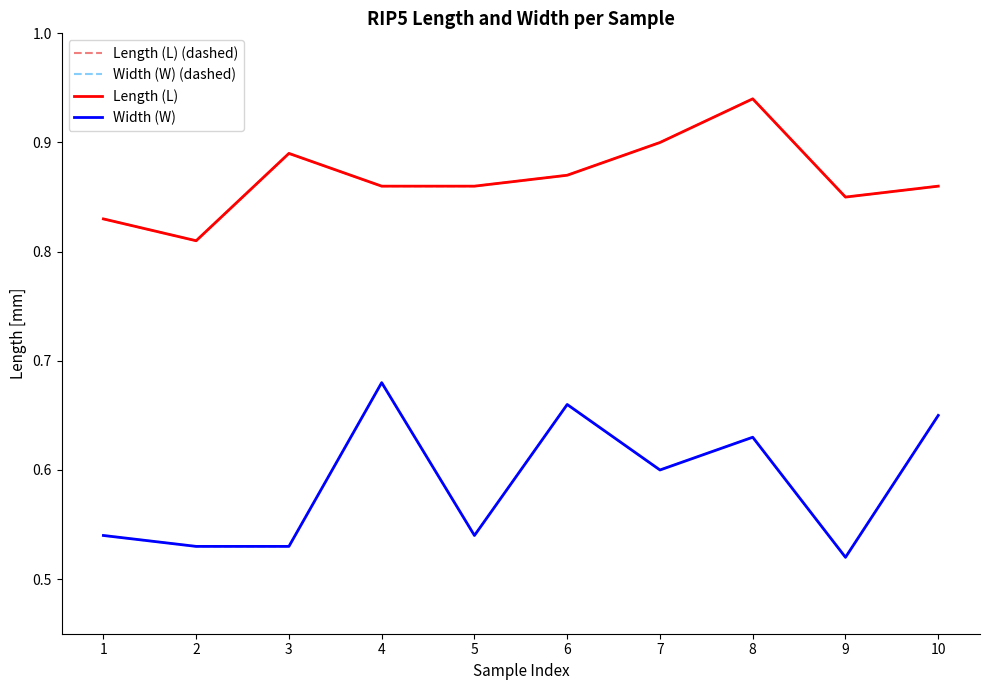

True or false: Width (W) and Length (L) (dashed) cross at least once.

False